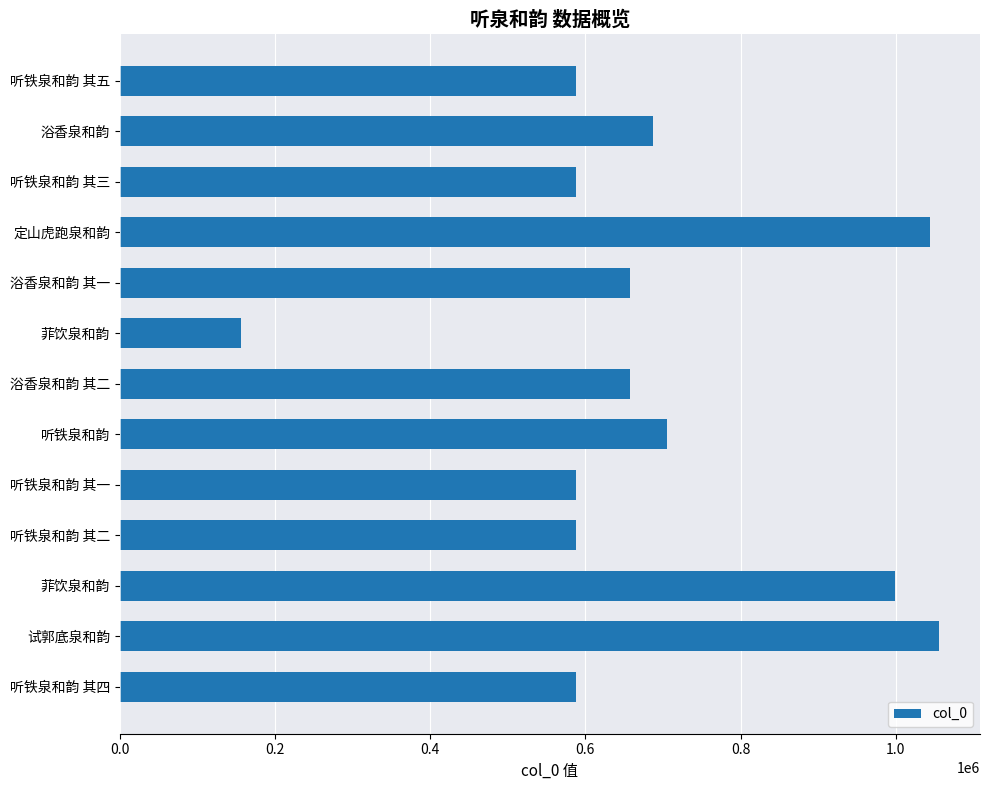

How many values are below 658123?

6